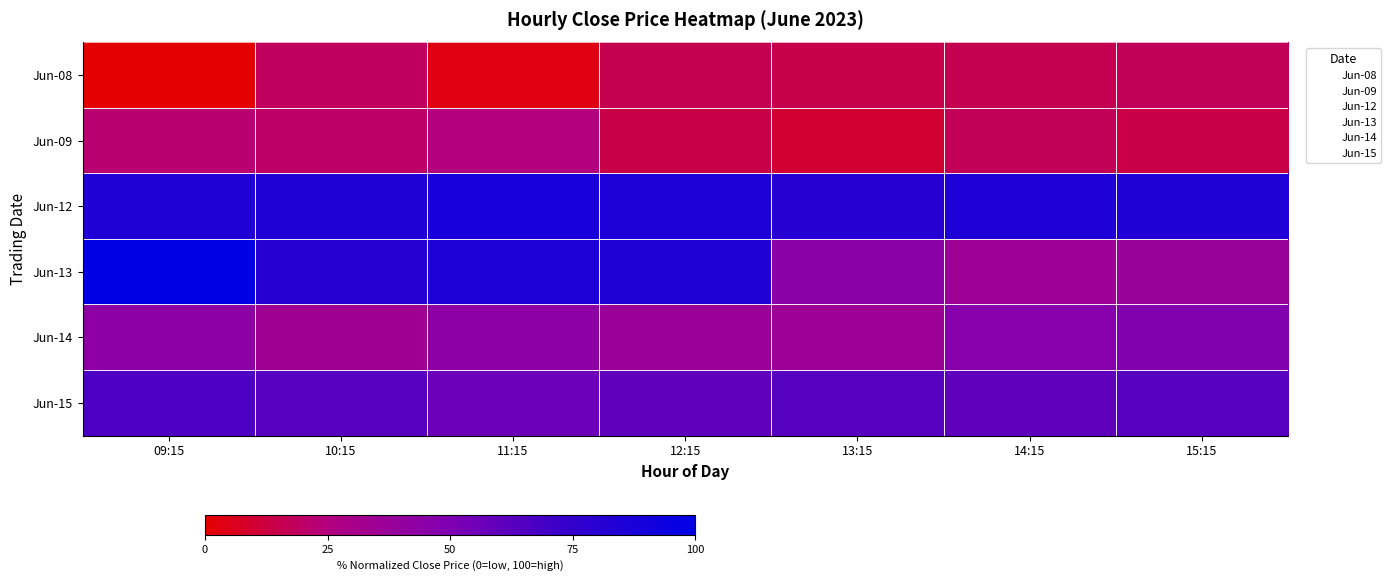

What is the difference between the highest and lowest values at 13:15?

71.0